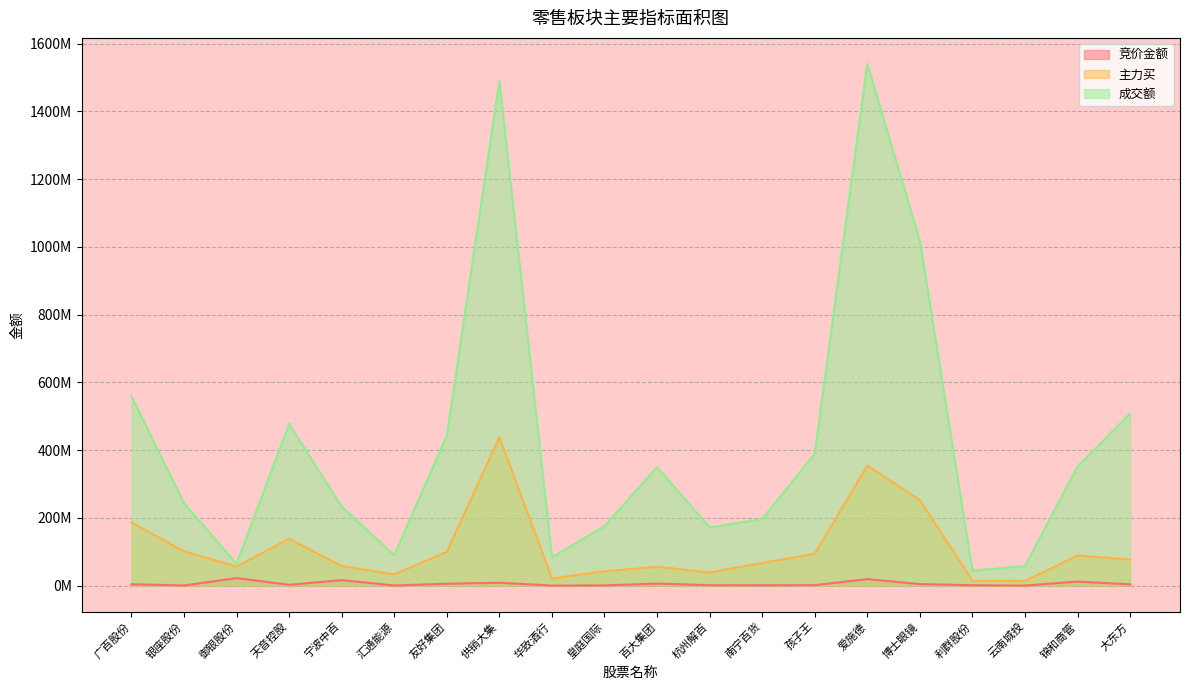

List the series in order of their peak value, highest first.

成交额, 主力买, 竞价金额